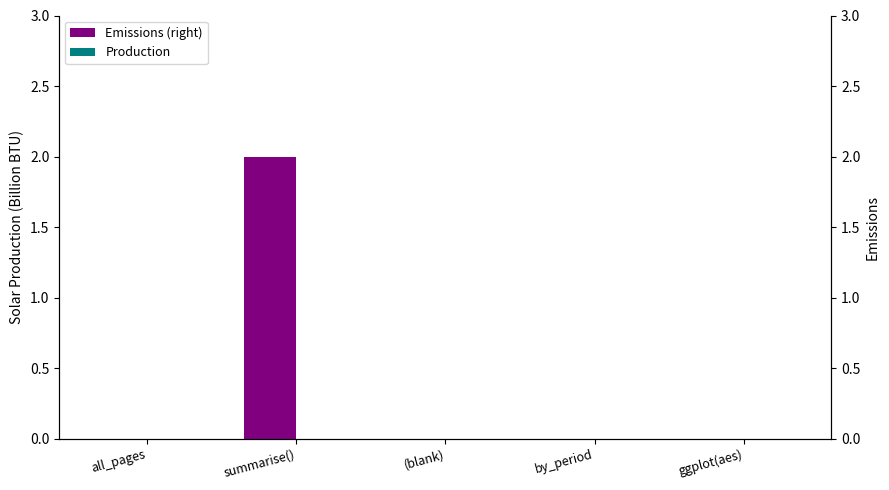

What position from the right is summarise()?

4